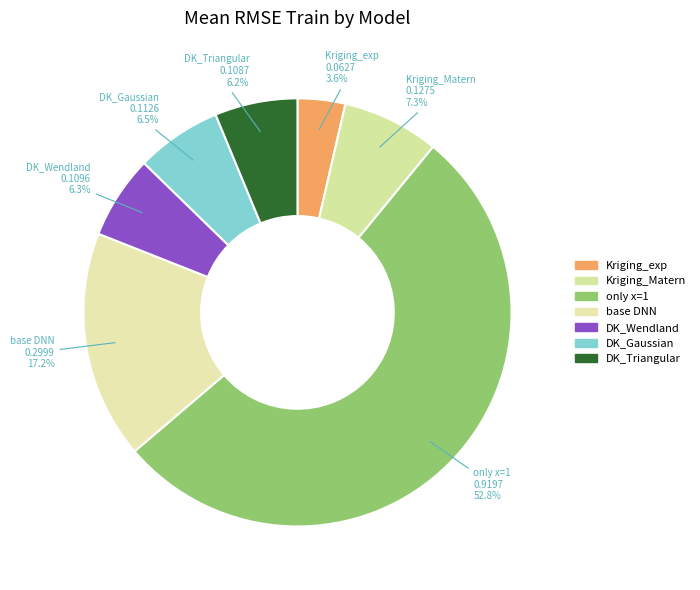

What is the smallest slice in the pie chart?

Kriging_exp